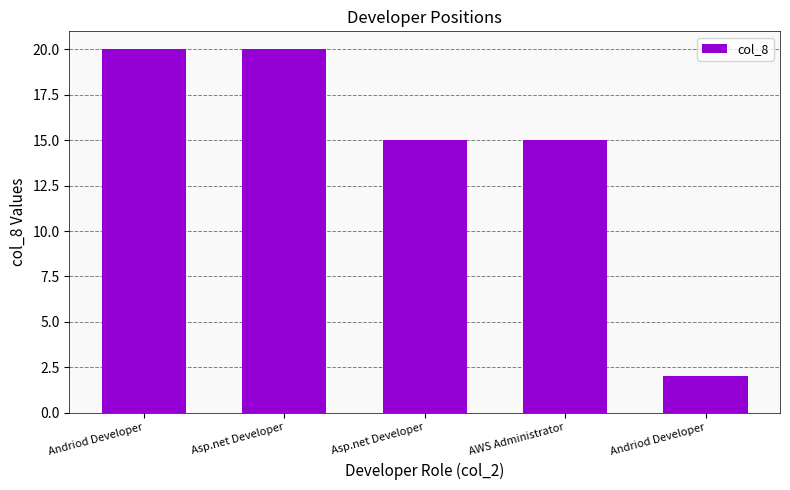

Is it true that the value at AWS Administrator is 6?

False